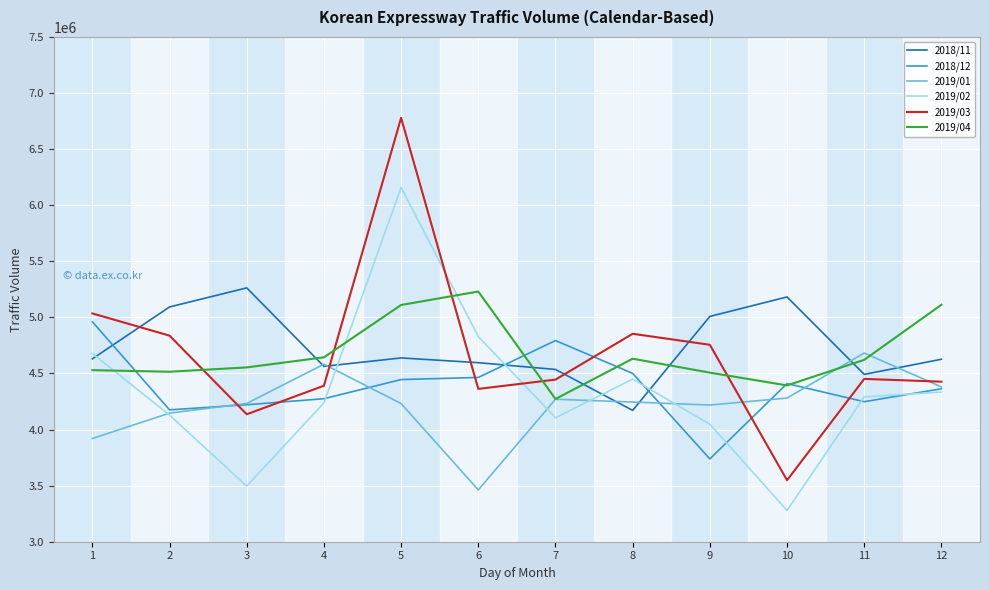

What is the spread (max minus min) of values at 6?

1768243